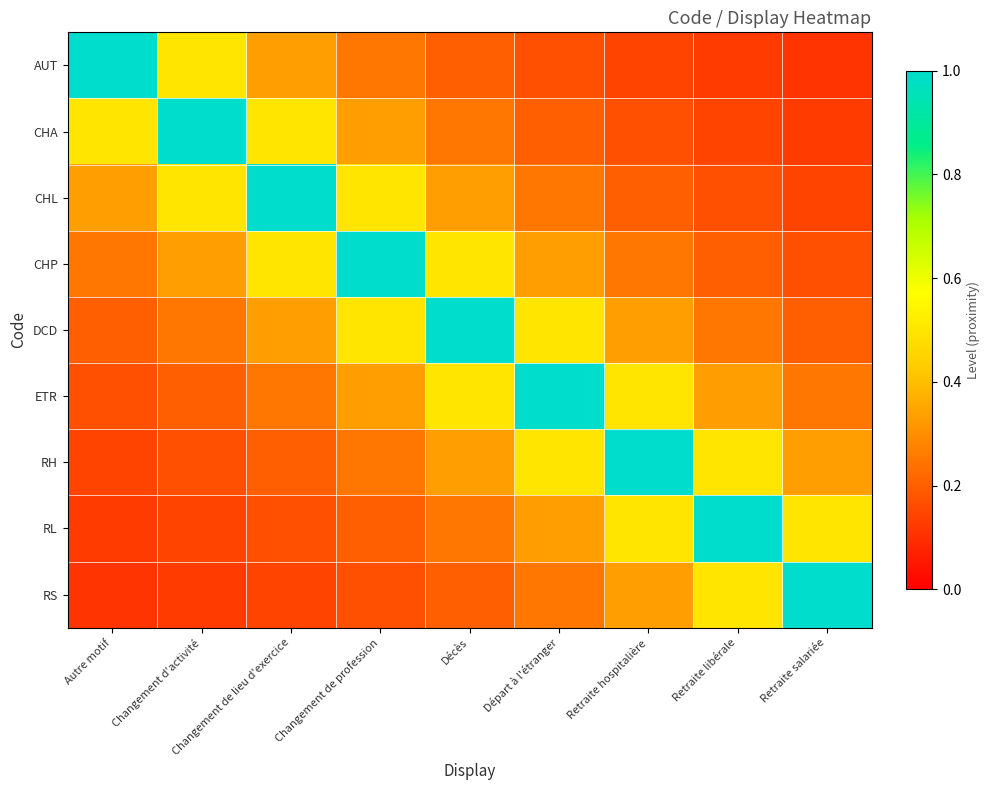

Count the number of data series in this chart.

9